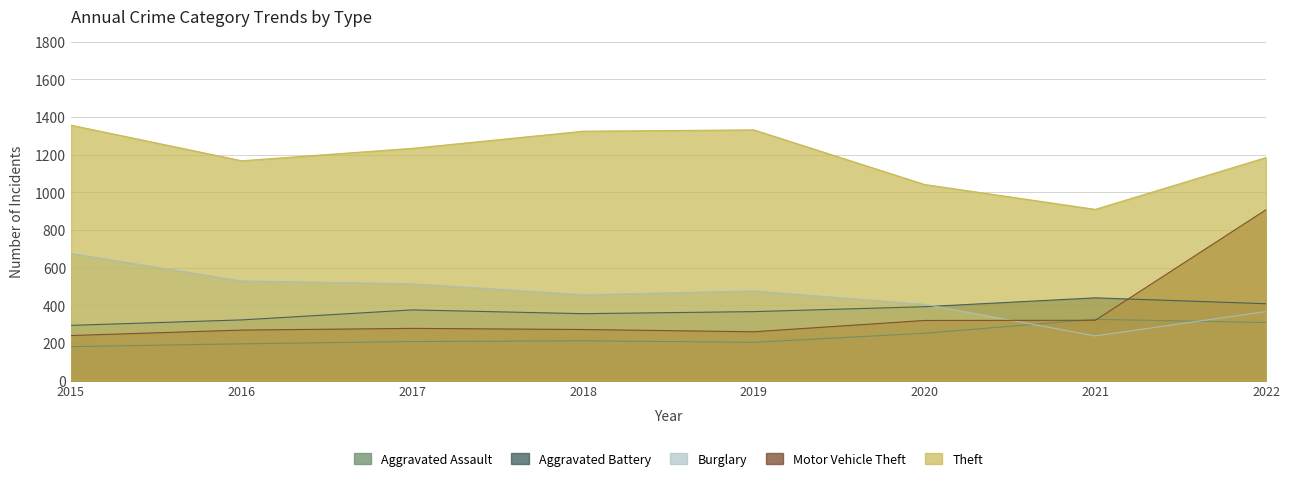

True or false: Theft and Burglary cross at least once.

False